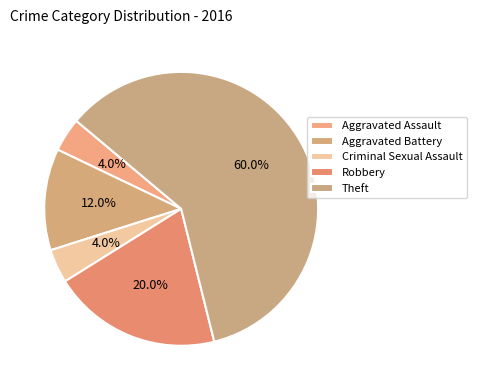

How many segments does this pie chart have?

5